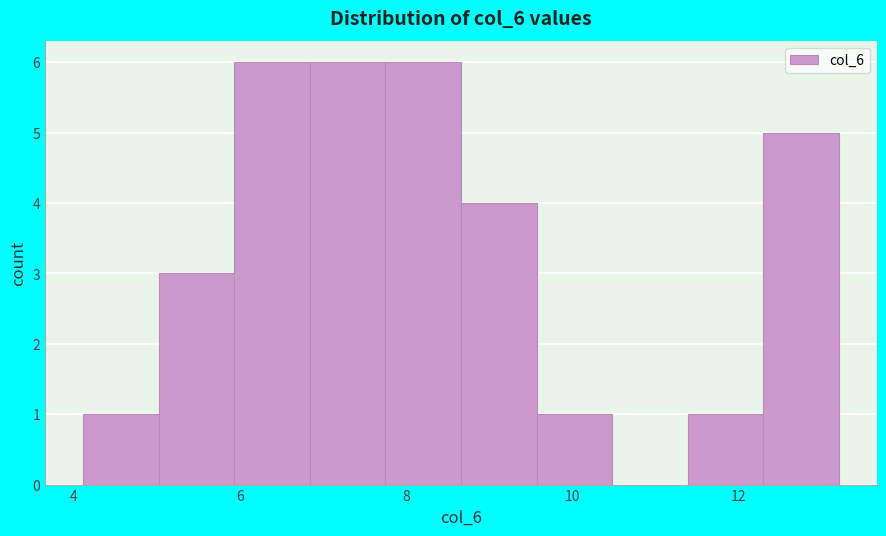

Reading left to right, transcribe this chart: for each bar, give the range it covers on the x-axis and its height. Neither the bar edges nor the heights are printed on the chart, so give them approximately, as read against the axes.

4.2 to 5.0: 1
5.0 to 6.0: 3
6.0 to 6.8: 6
6.8 to 7.8: 6
7.8 to 8.6: 6
8.6 to 9.6: 4
9.6 to 10.4: 1
10.4 to 11.4: 0
11.4 to 12.2: 1
12.2 to 13.2: 5